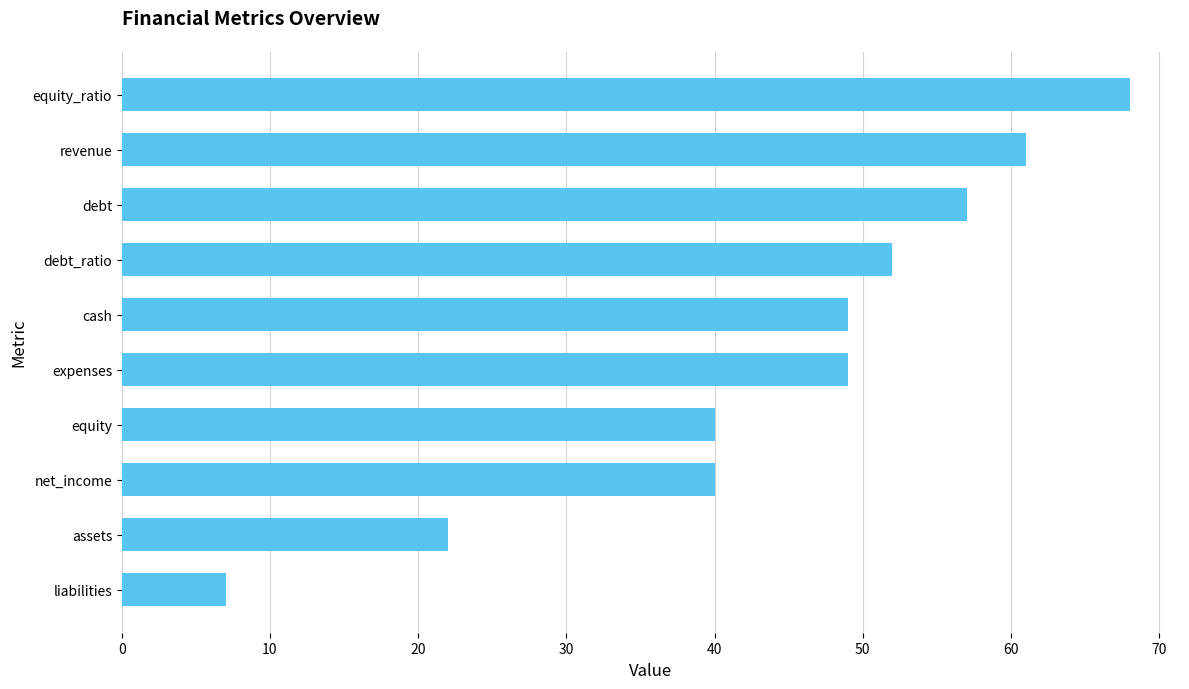

What is the approximate value at debt_ratio?

52